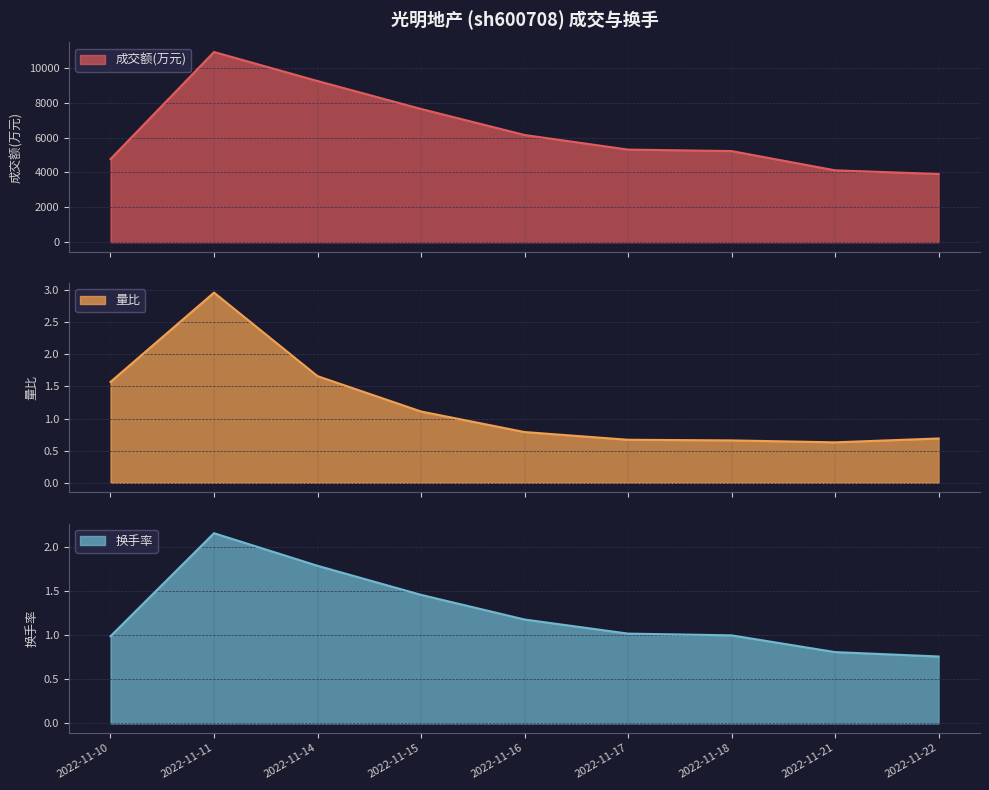

What is the maximum value shown in the chart?

10905.0